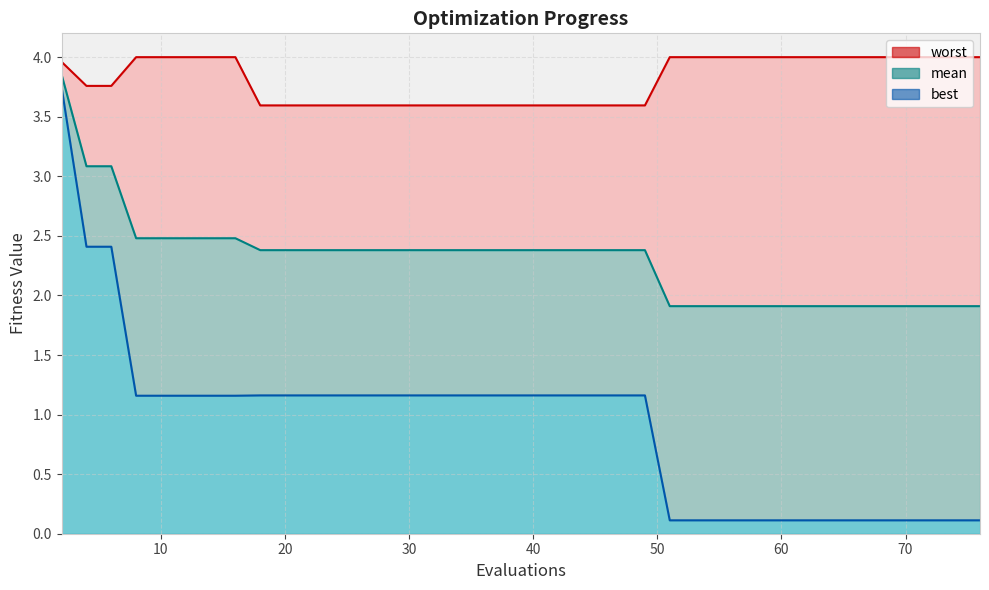

Which series has the largest range (max minus min)?

best